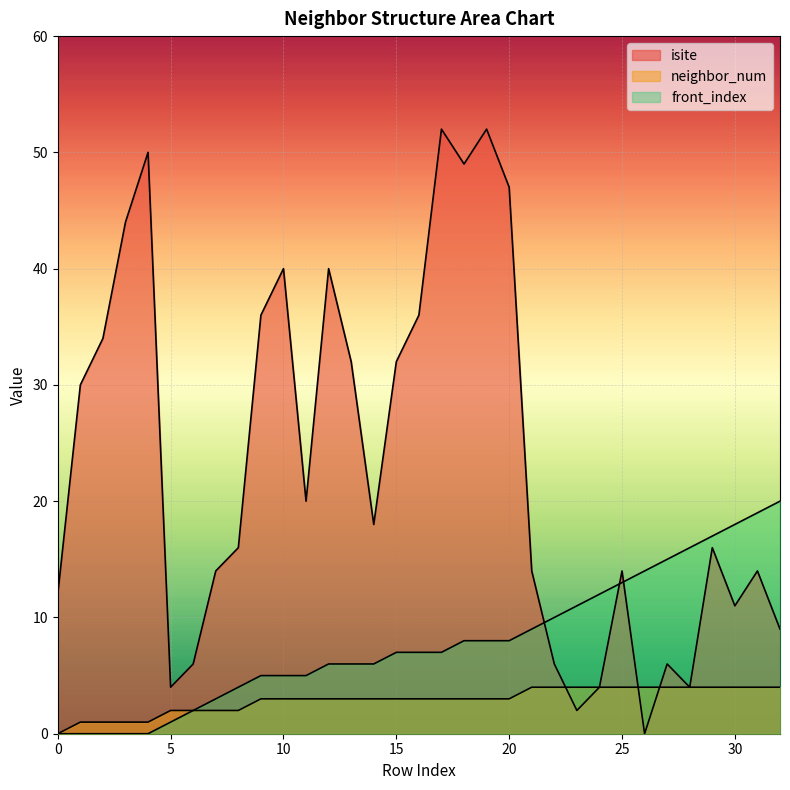

Reading left to right, extract all data points from this chart.

isite: 12	30	34	44	50	4	6	14	16	36	40	20	40	32	18	32	36	52	49	52	47	14	6	2	4	14	0	6	4	16	11	14	9
neighbor_num: 0	1	1	1	1	2	2	2	2	3	3	3	3	3	3	3	3	3	3	3	3	4	4	4	4	4	4	4	4	4	4	4	4
front_index: 0	0	0	0	0	1	2	3	4	5	5	5	6	6	6	7	7	7	8	8	8	9	10	11	12	13	14	15	16	17	18	19	20